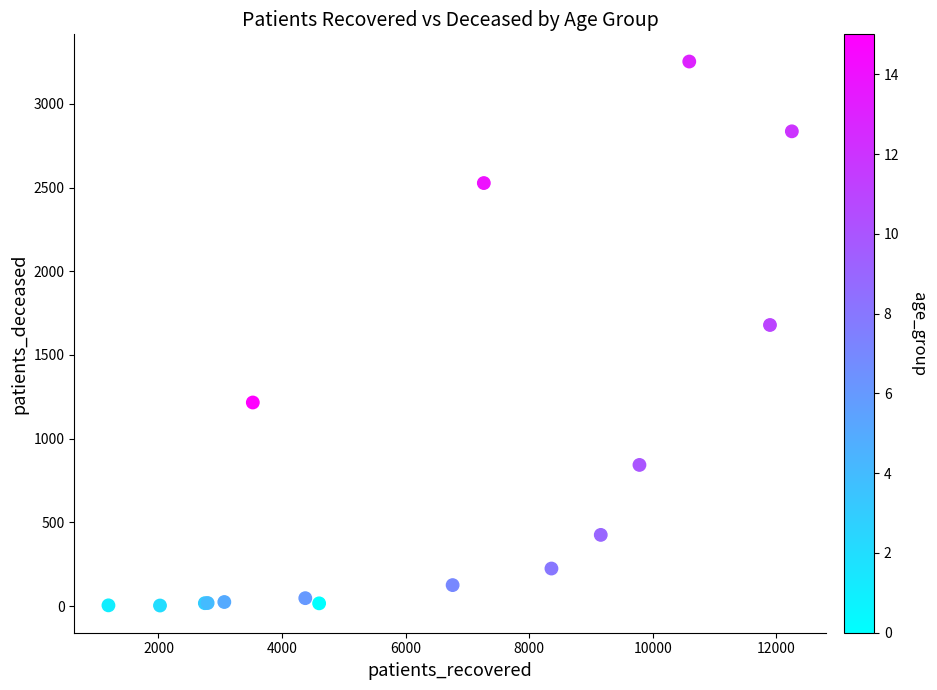

What Y value in the scatter plot is closest to 1628?

1679